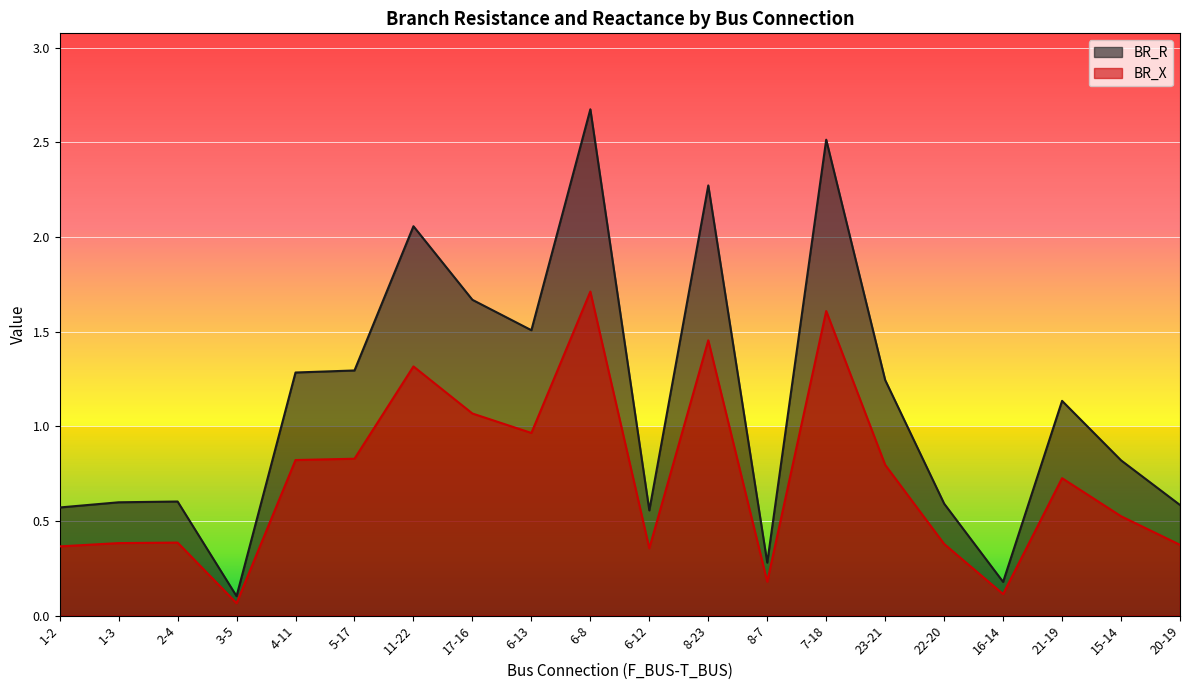

Which has a higher value, 1-2 or 20-19?

20-19